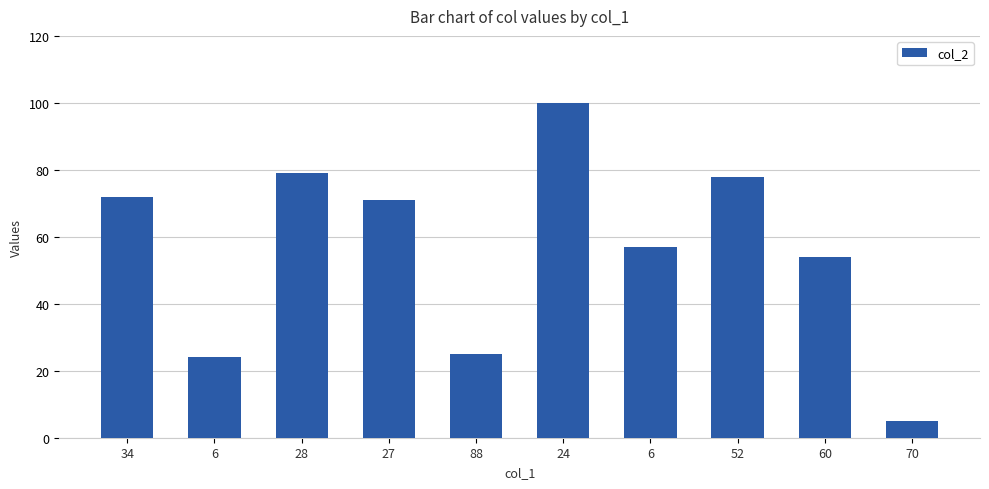

List the labels in order of value, smallest first.

70, 6, 88, 60, 6, 27, 34, 52, 28, 24